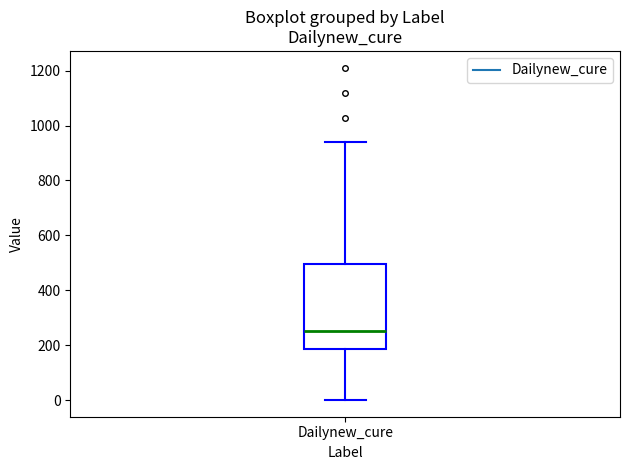

Transcribe this box plot: give where the median line is, the range the box spans, and where the two whiskers end, as read against the y-axis. The values are not printed on the chart, so give them approximately, as read against the axis.

median 260, box 180 to 500, whiskers 0 to 940